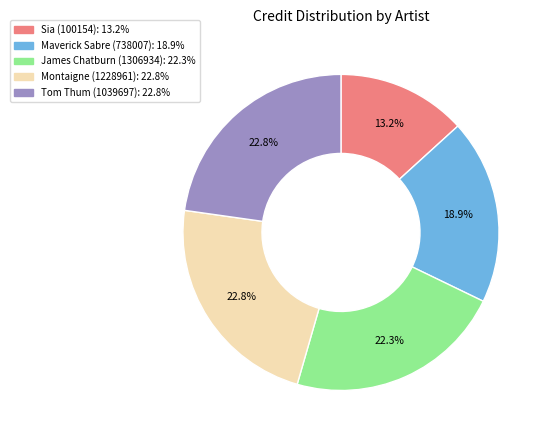

Count the number of slices in the pie.

5